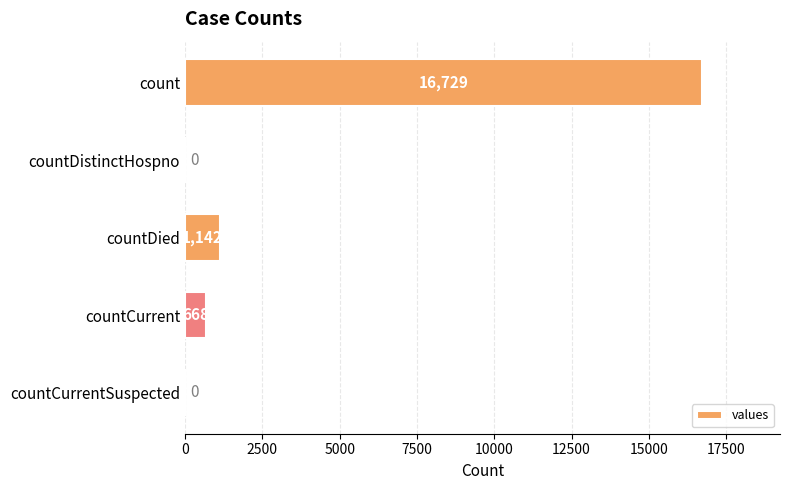

Reading top to bottom, what are all the values shown in this chart?

count=16729	countDistinctHospno=0	countDied=1142	countCurrent=668	countCurrentSuspected=0